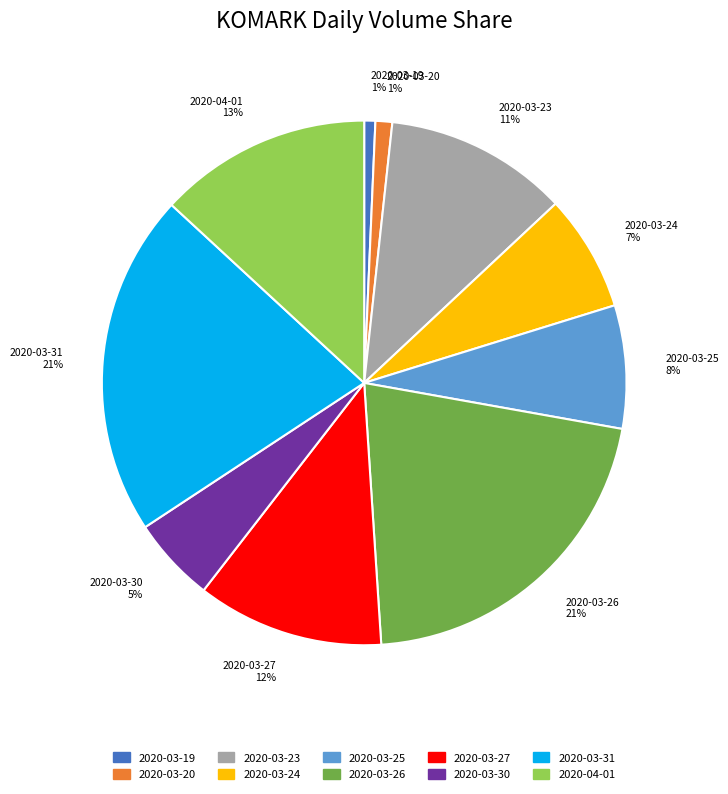

To the nearest percent, what is the average slice percentage?

10%